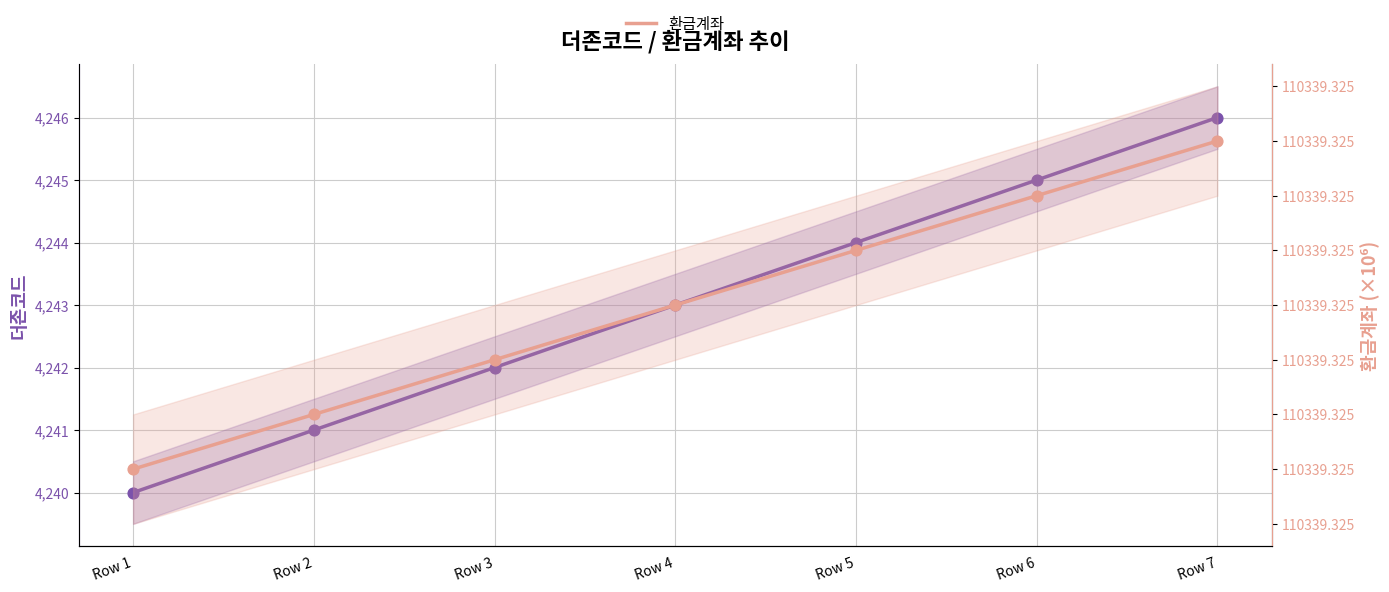

At which category is the sum across all series the highest?

Row 7